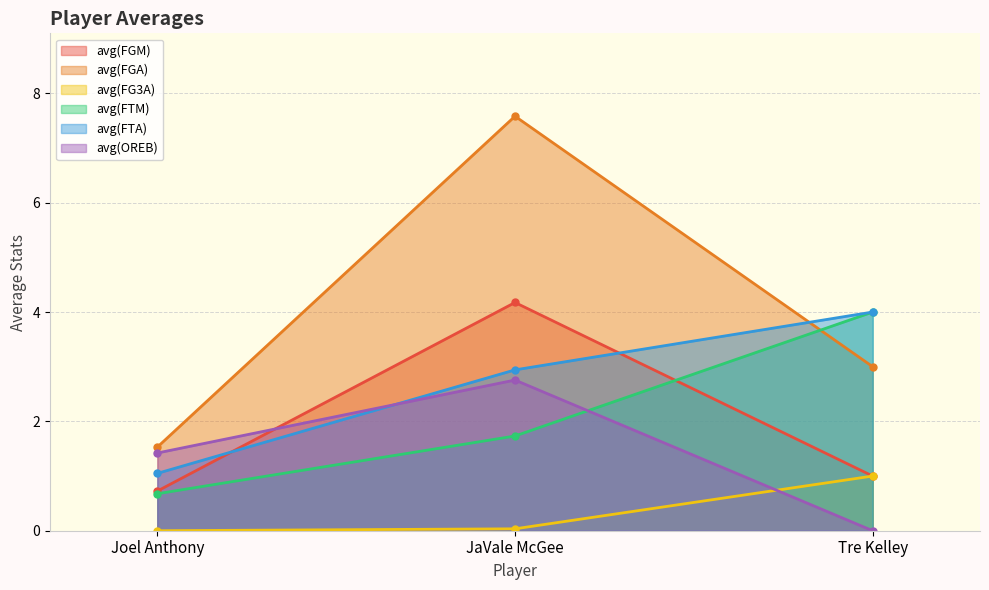

Which series has the largest total across all categories?

avg(FGA)